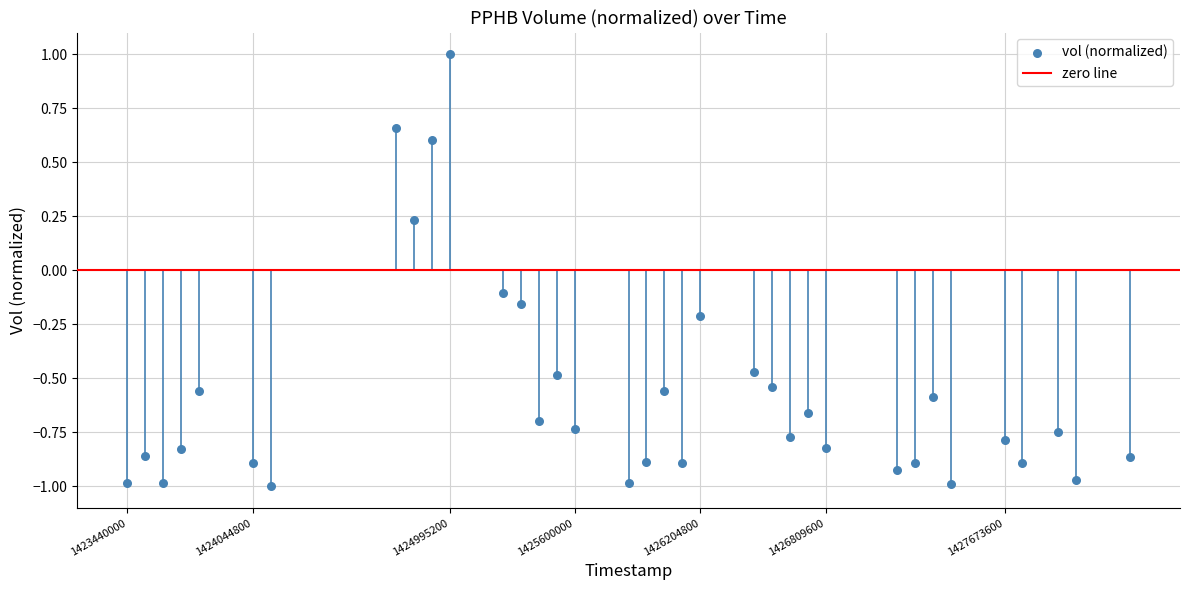

What is the range of Y values (max minus min)?

2.0